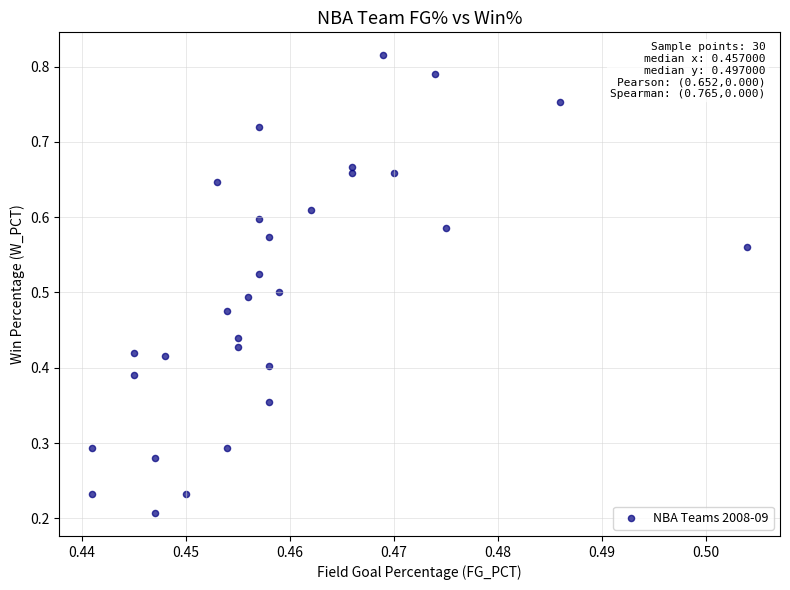

How many points are shown in the scatter plot?

30